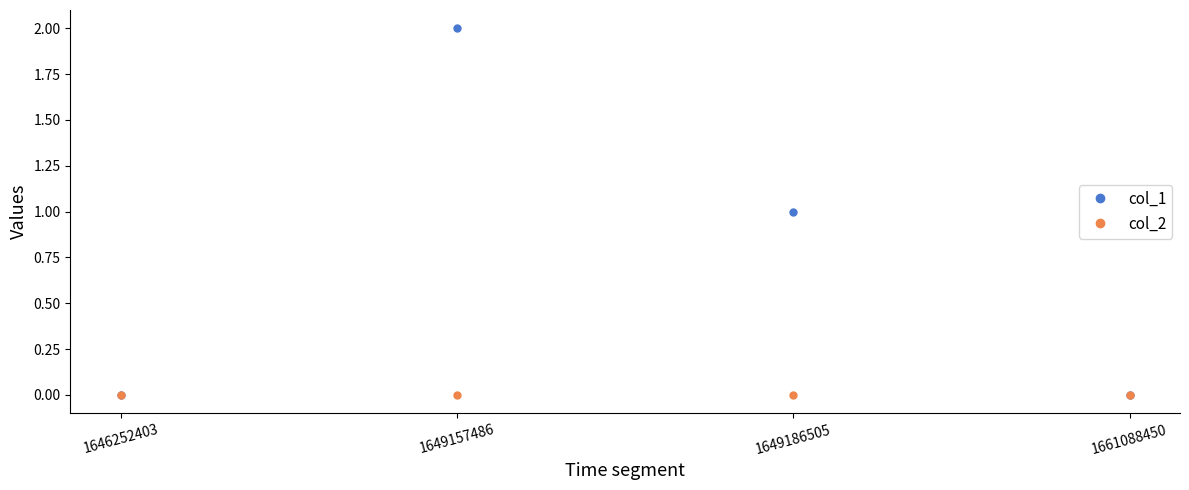

What are all the series names shown in the legend?

col_1, col_2